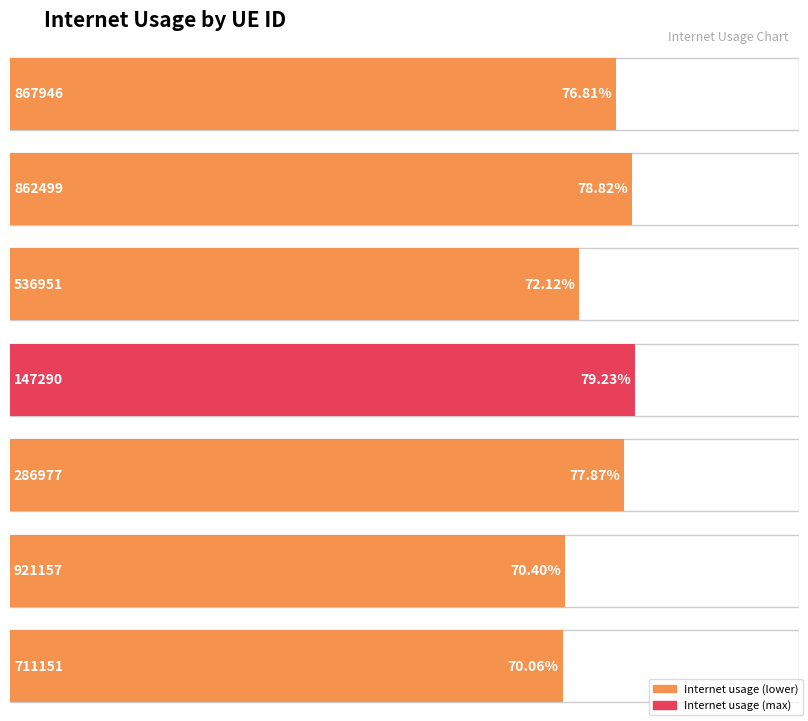

Which label corresponds to the smallest value in the chart?

711151